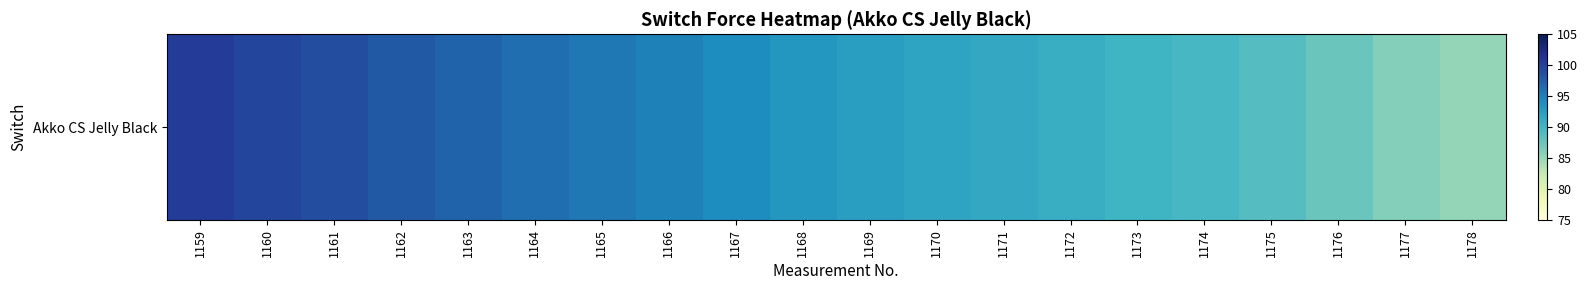

Approximately how many times larger is the value at 1160 compared to 1162?

1.0